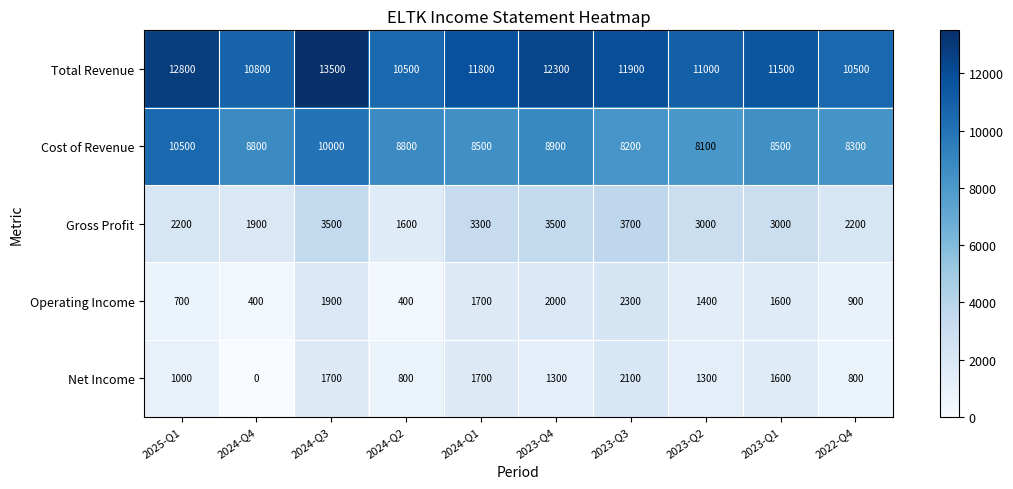

Which series has the largest total across all categories?

Total Revenue